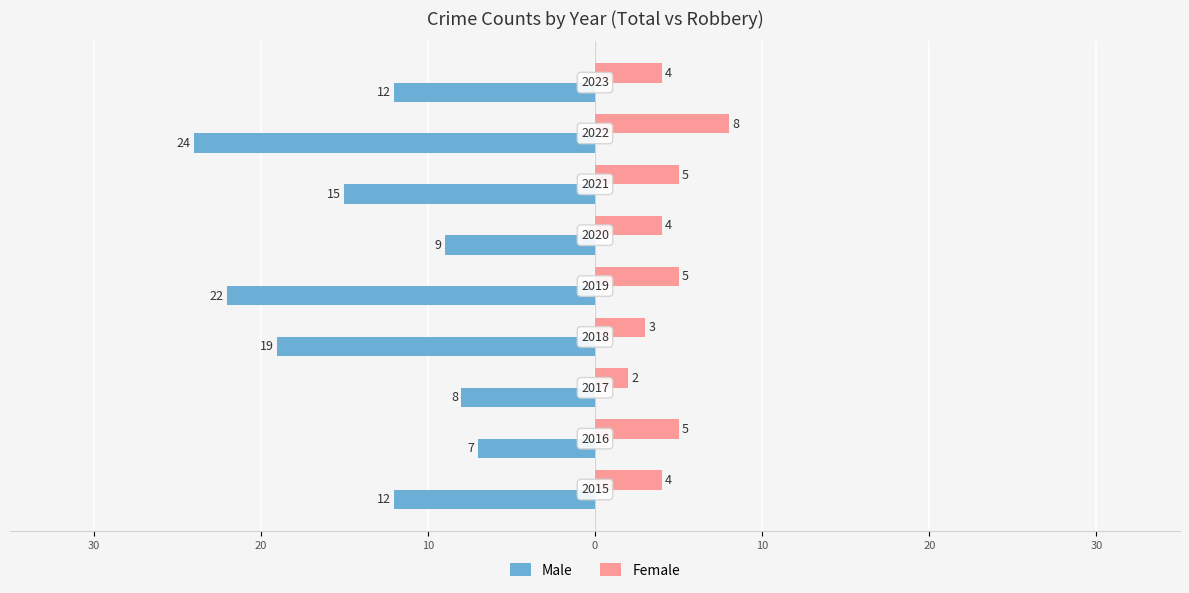

How many Female values are between 4 and 5?

6